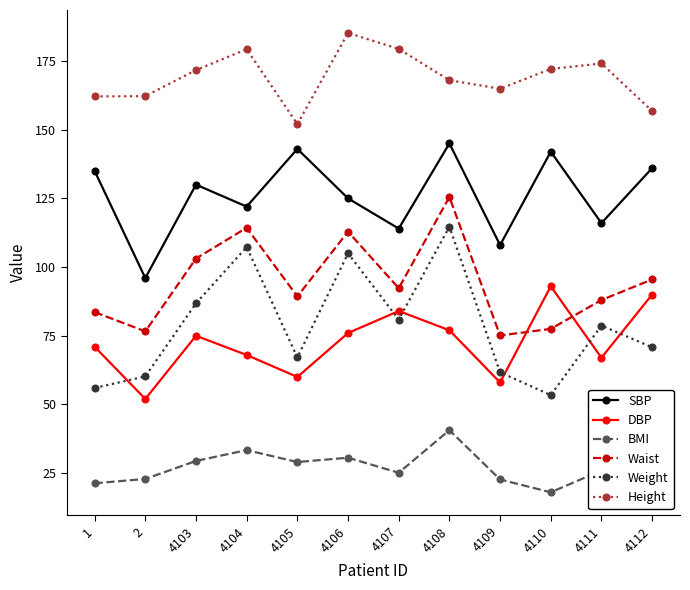

True or false: BMI has a value of 53.0 at 4104.

False